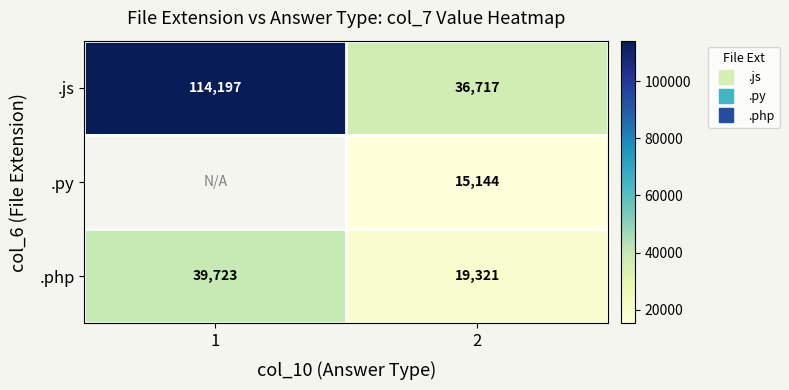

At how many categories does at least one series exceed 23462?

2